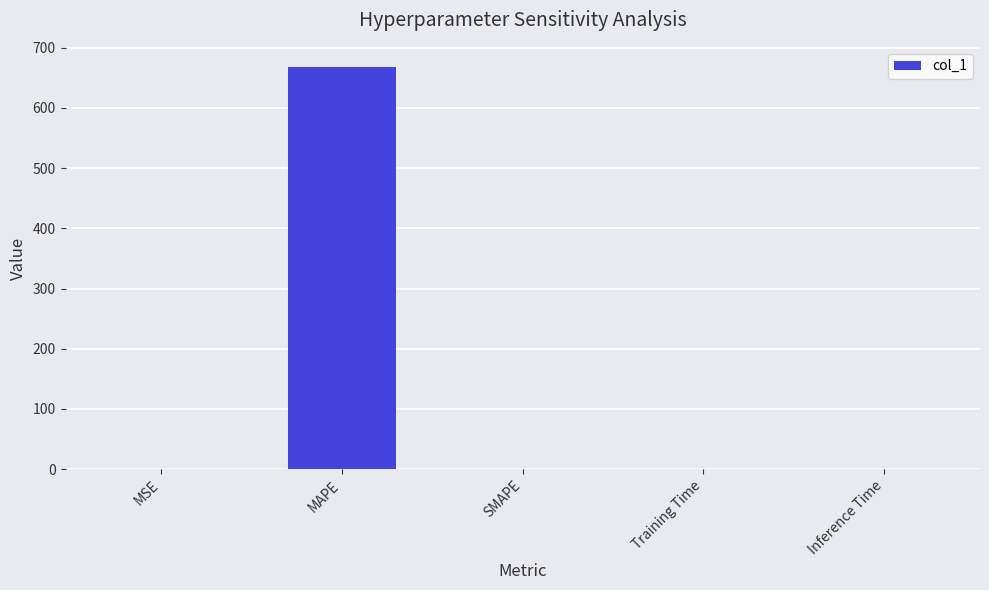

What is the approximate value at MAPE?

667.8